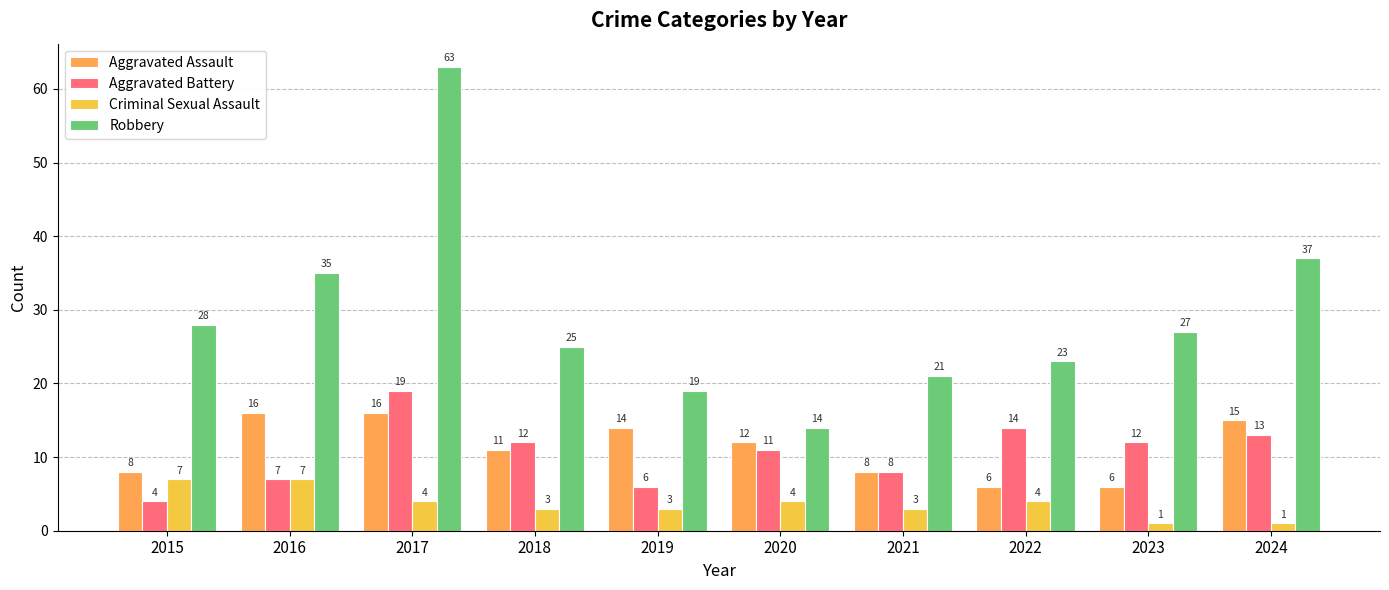

Reading left to right, list all the values displayed in this chart.

Aggravated Assault: 2015=8	2016=16	2017=16	2018=11	2019=14	2020=12	2021=8	2022=6	2023=6	2024=15
Aggravated Battery: 2015=4	2016=7	2017=19	2018=12	2019=6	2020=11	2021=8	2022=14	2023=12	2024=13
Criminal Sexual Assault: 2015=7	2016=7	2017=4	2018=3	2019=3	2020=4	2021=3	2022=4	2023=1	2024=1
Robbery: 2015=28	2016=35	2017=63	2018=25	2019=19	2020=14	2021=21	2022=23	2023=27	2024=37